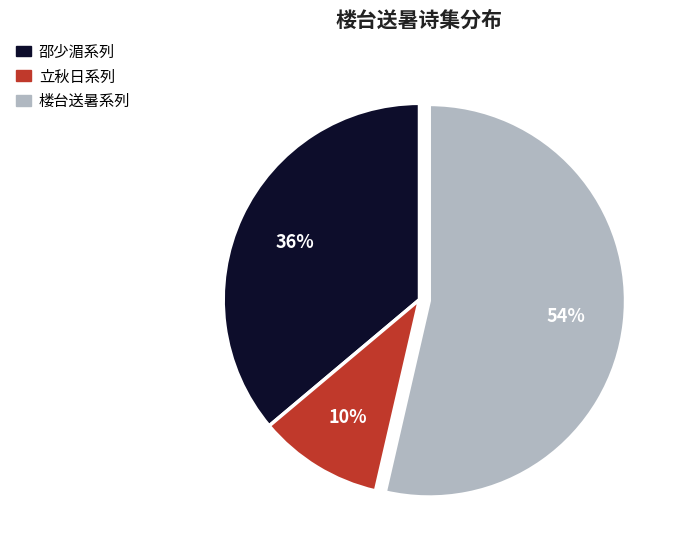

Does any single category account for the majority?

Yes